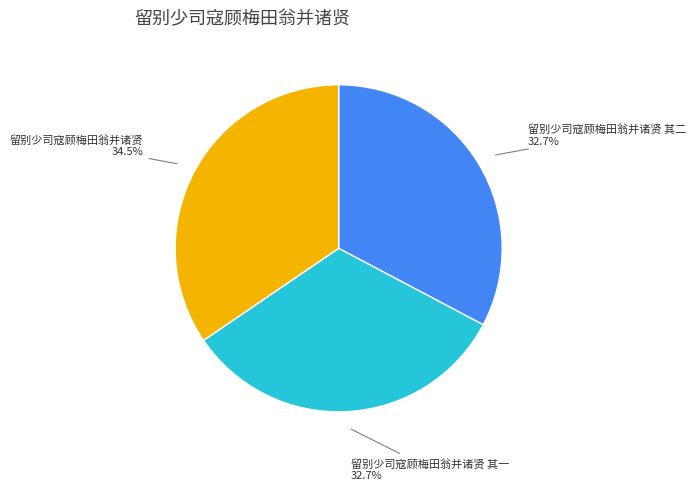

How many segments does this pie chart have?

3